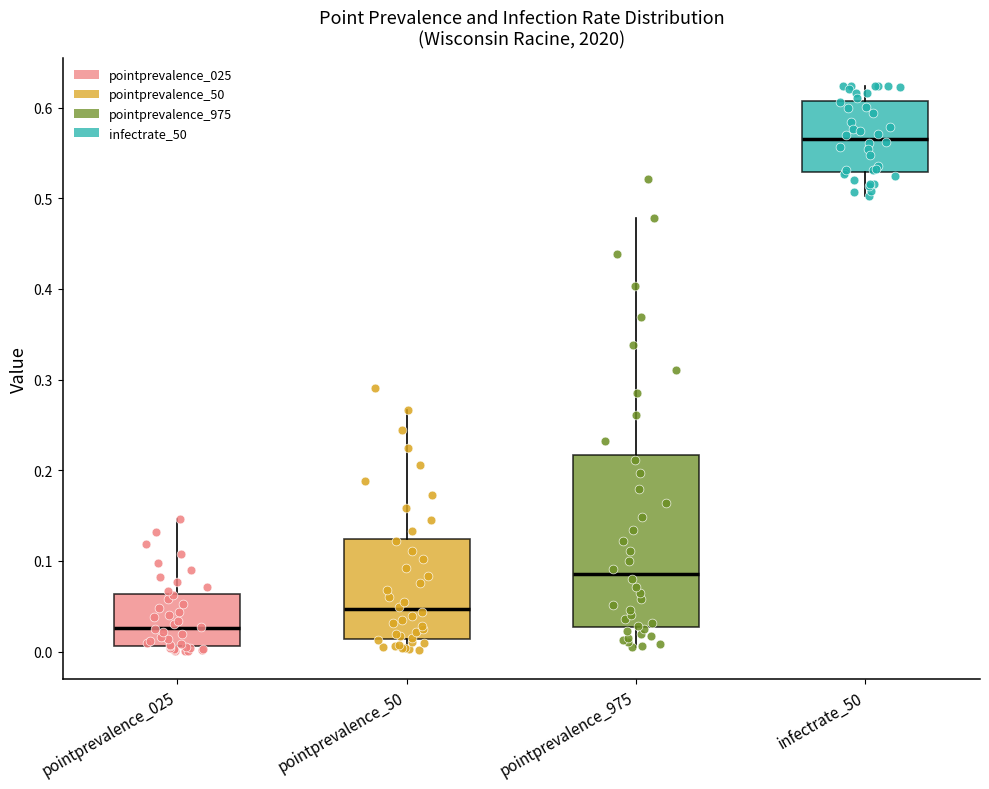

Where does the lower whisker of the box for pointprevalence_50 end on the y-axis? The values are not printed on the chart, so give them approximately, as read against the axis.

0.00